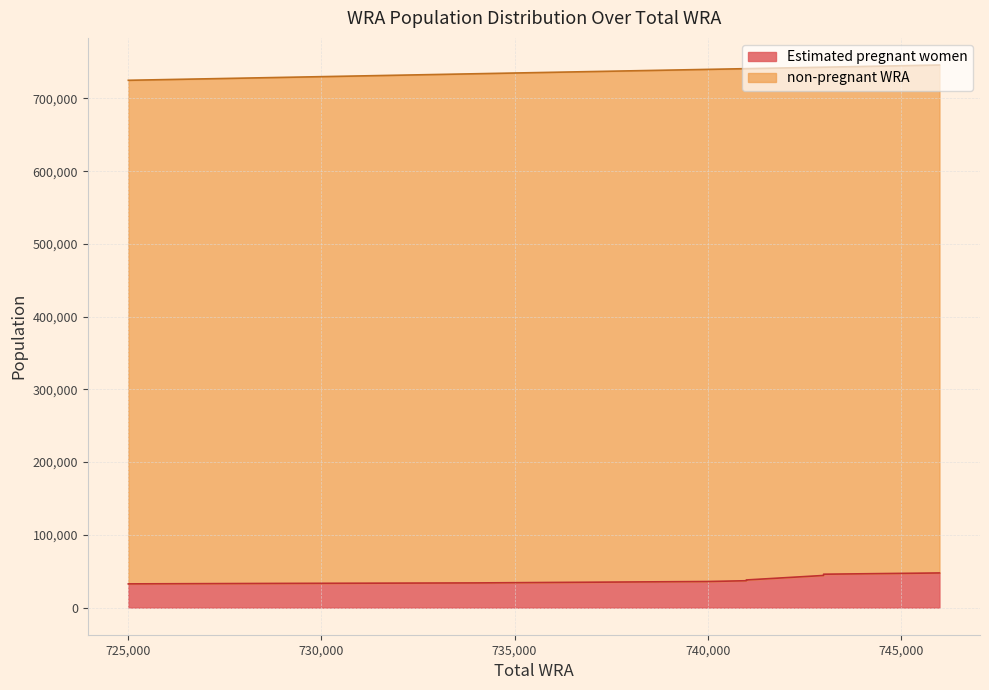

Rank the categories by value from highest to lowest.

746000, 743000, 743000, 741000, 741000, 740000, 738000, 736000, 734000, 729000, 725000